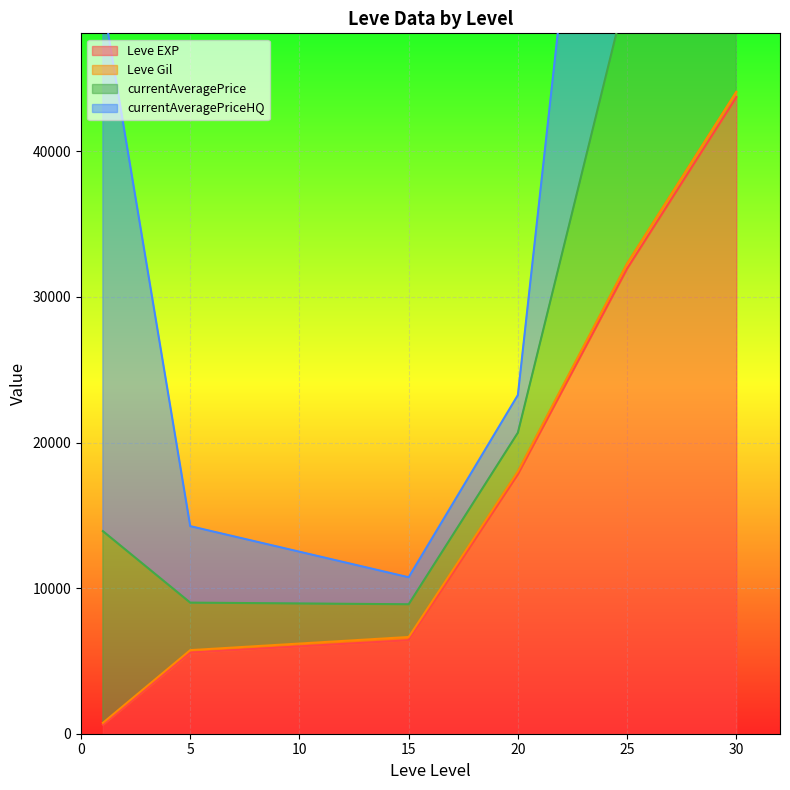

Count the number of data series in this chart.

4